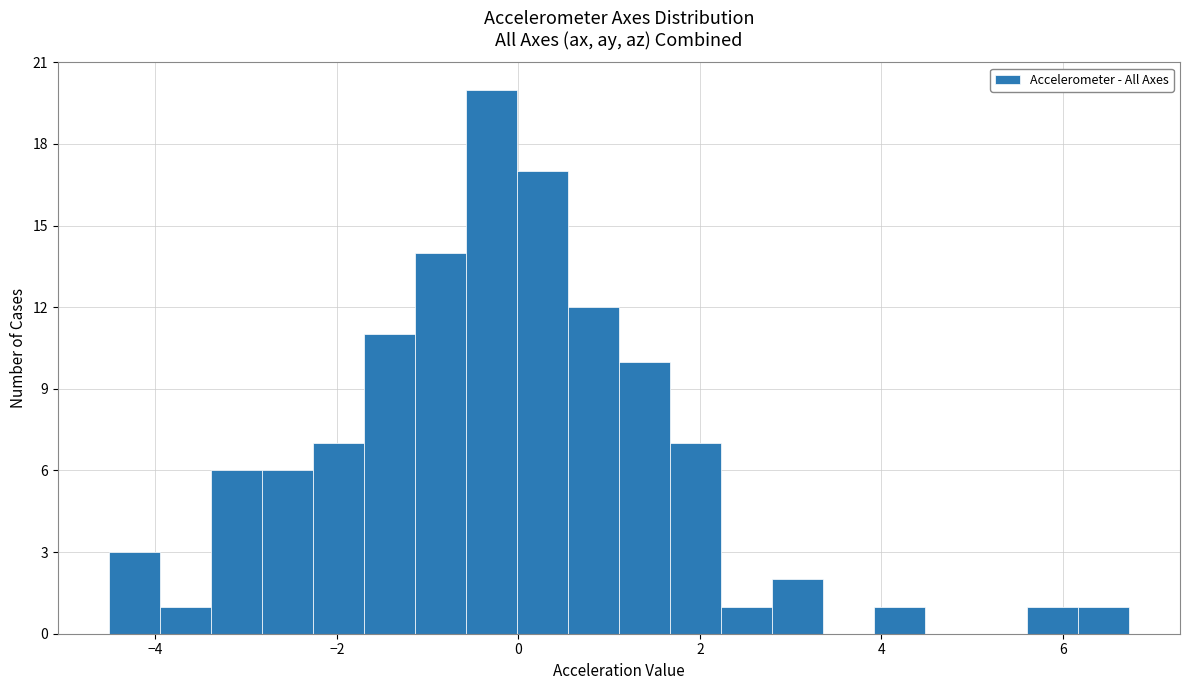

Read against the x-axis, roughly where is the centre of the tallest bar?

-0.2